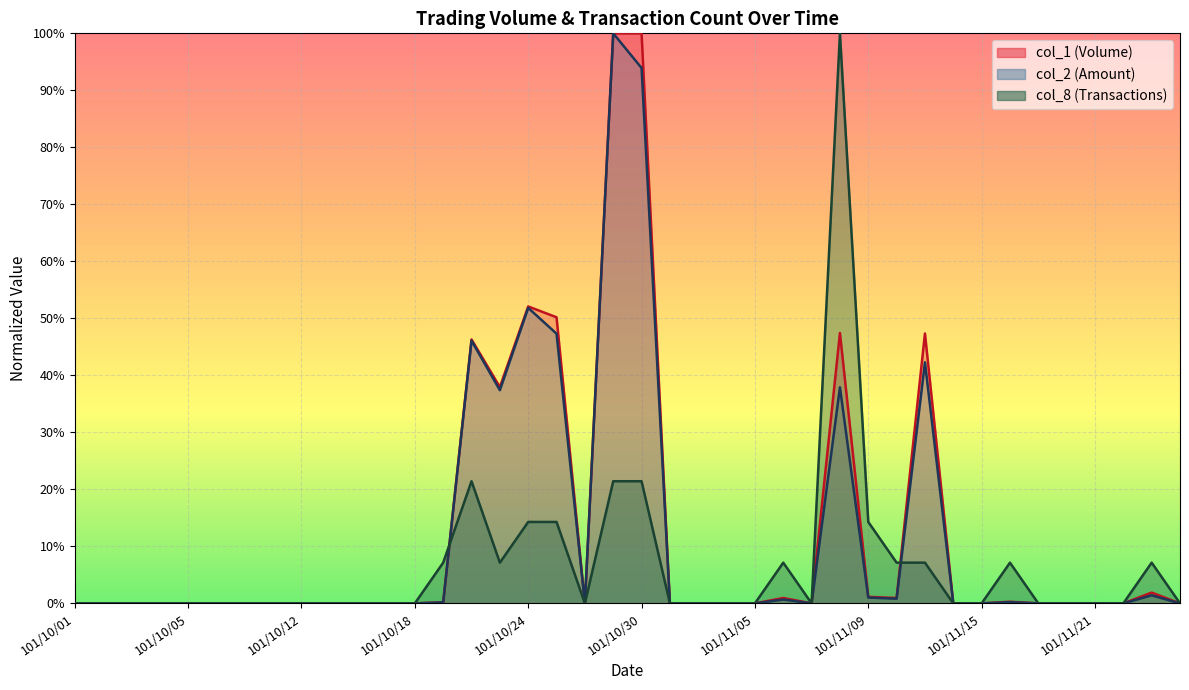

Which series has the largest range (max minus min)?

col_1